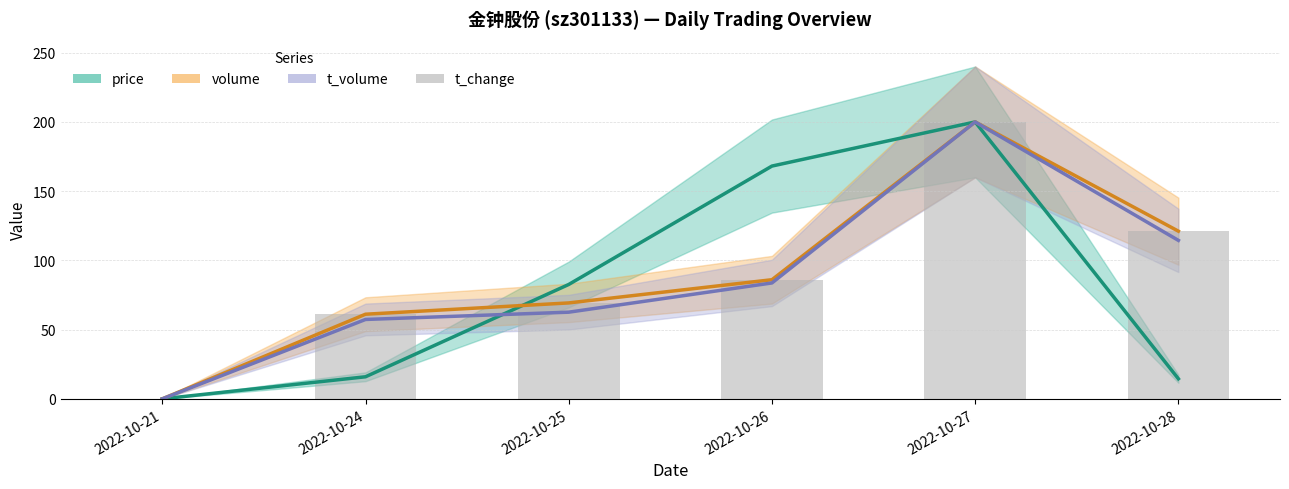

Which category has the highest value across all series?

2022-10-27